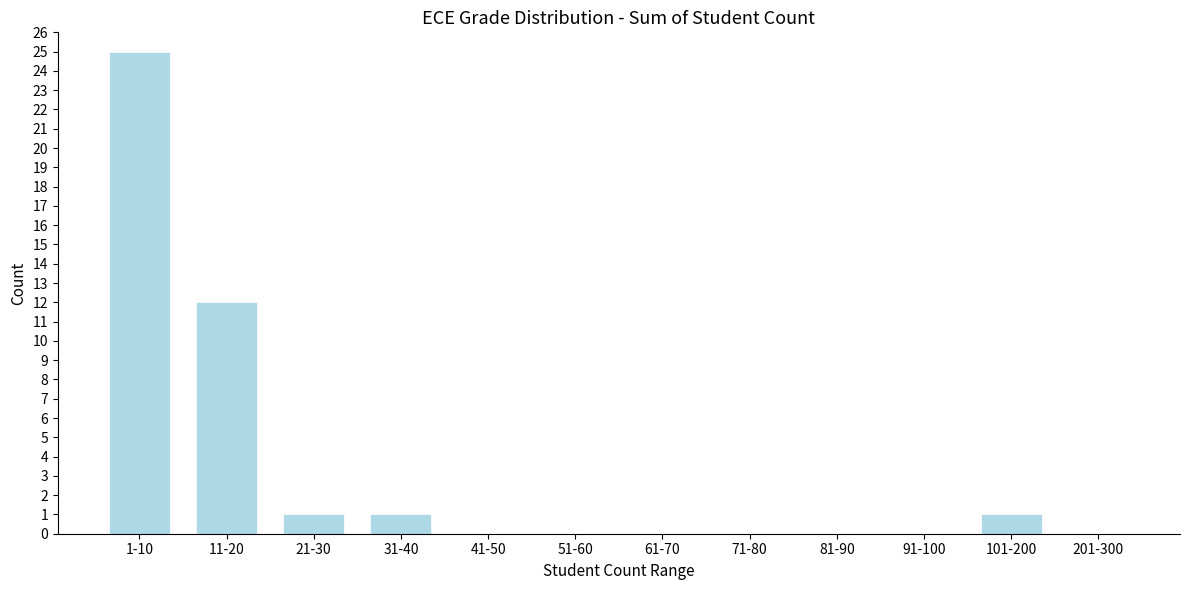

Approximately how many times larger is the value at 31-40 compared to 21-30?

1.0